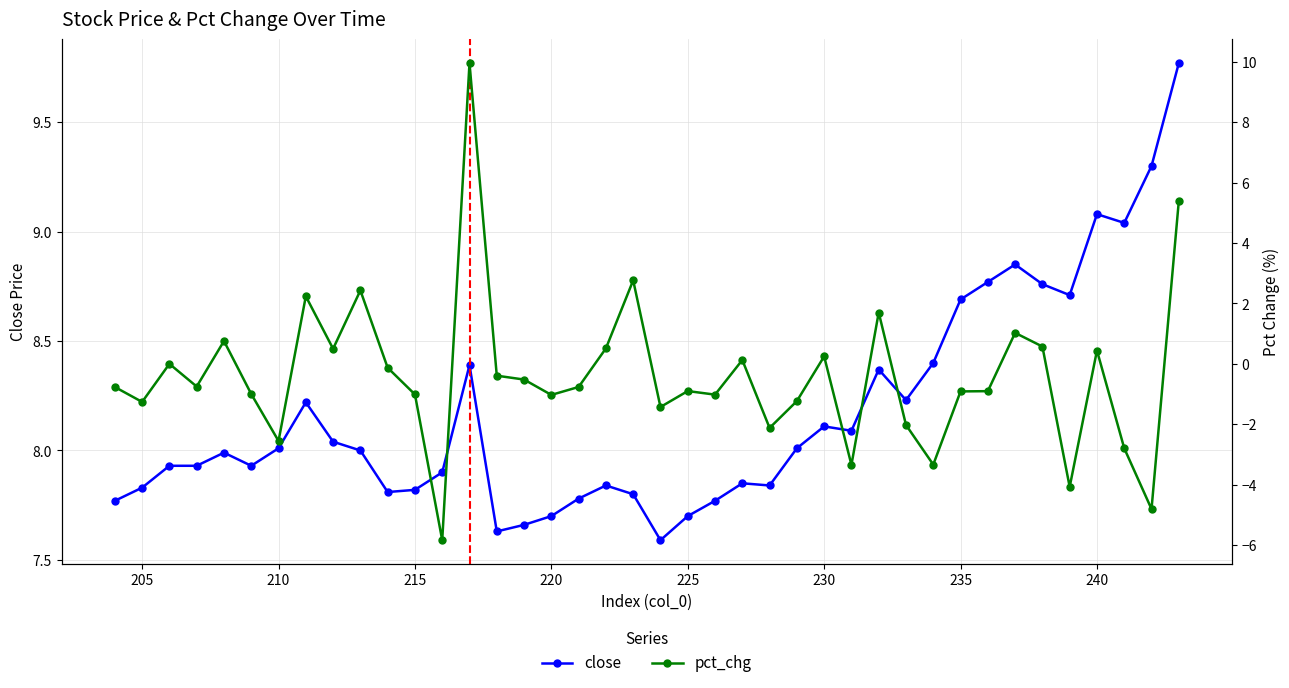

What is the smallest value displayed?

-5.8